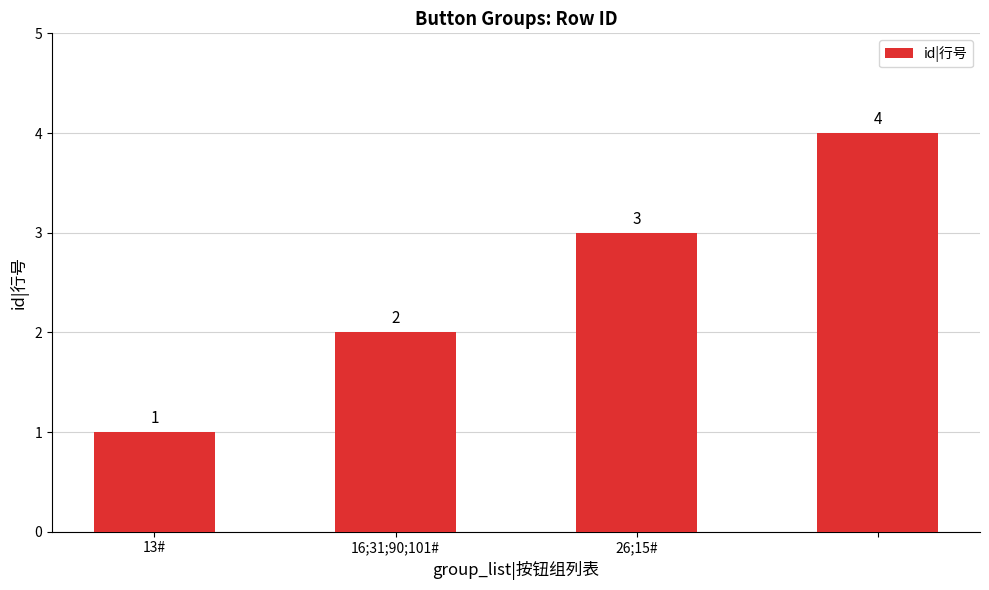

What is the value of the 2nd bar from the left?

2